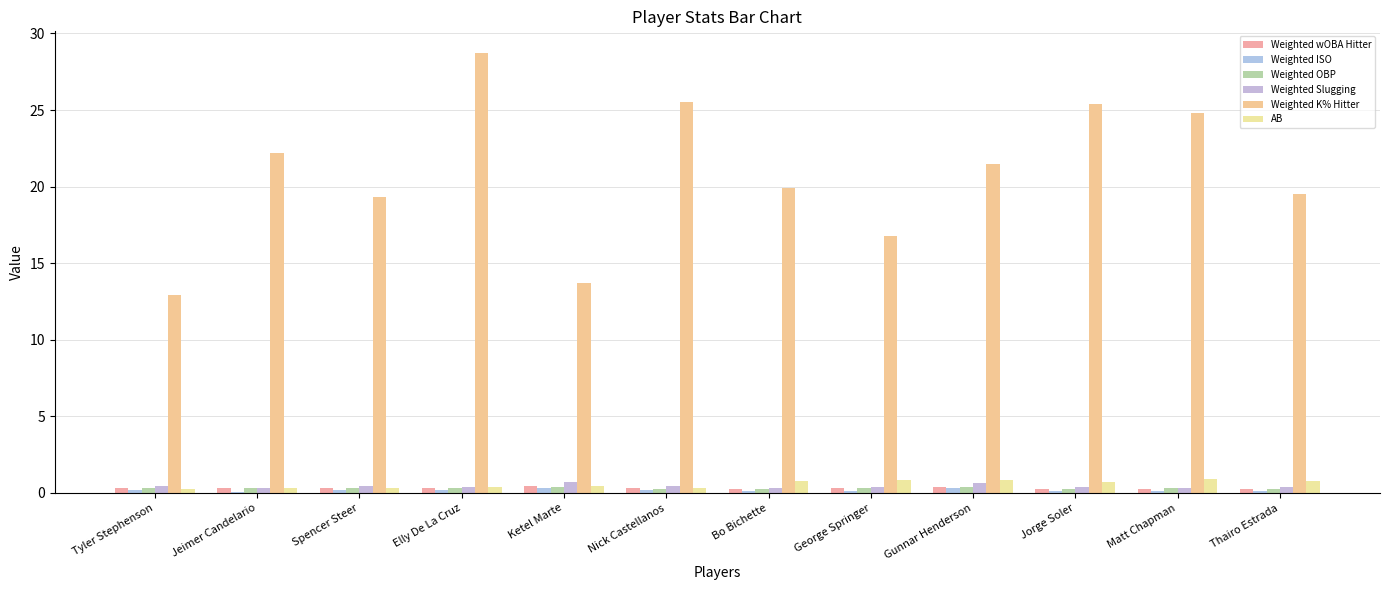

Where is AB nearest to the value 0?

Tyler Stephenson